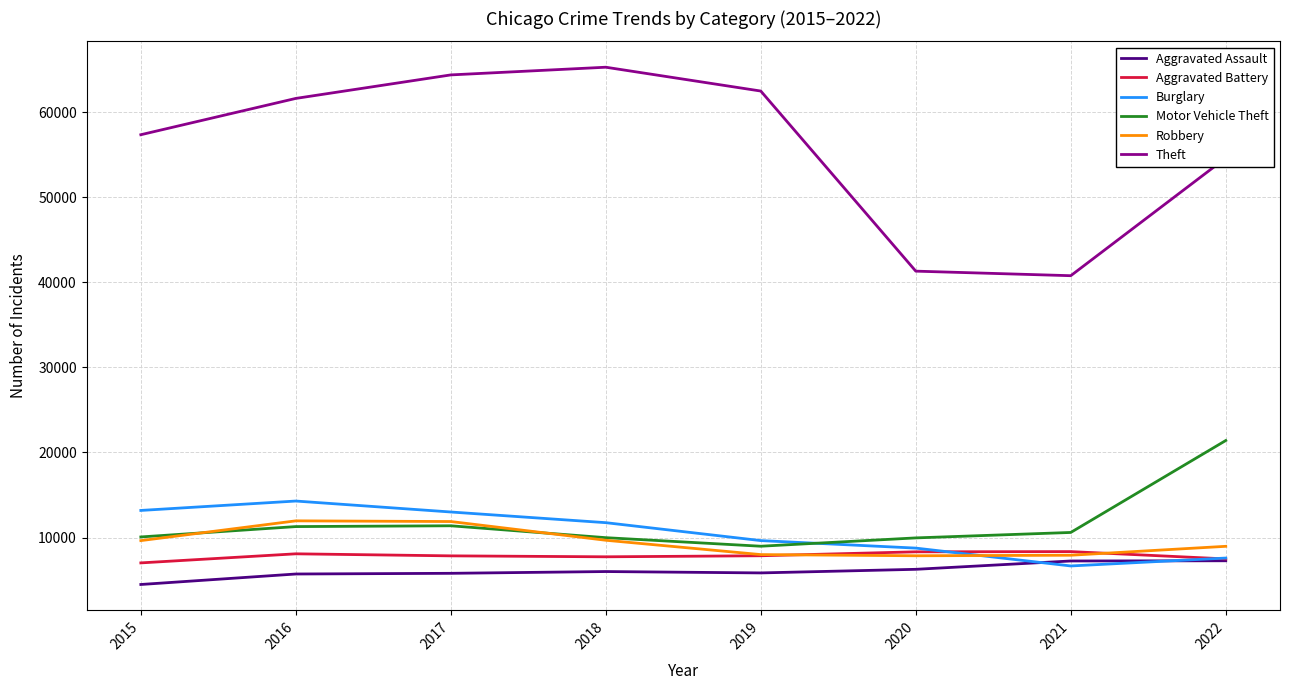

The value of Aggravated Assault at 2015 is 6574. True or false?

False